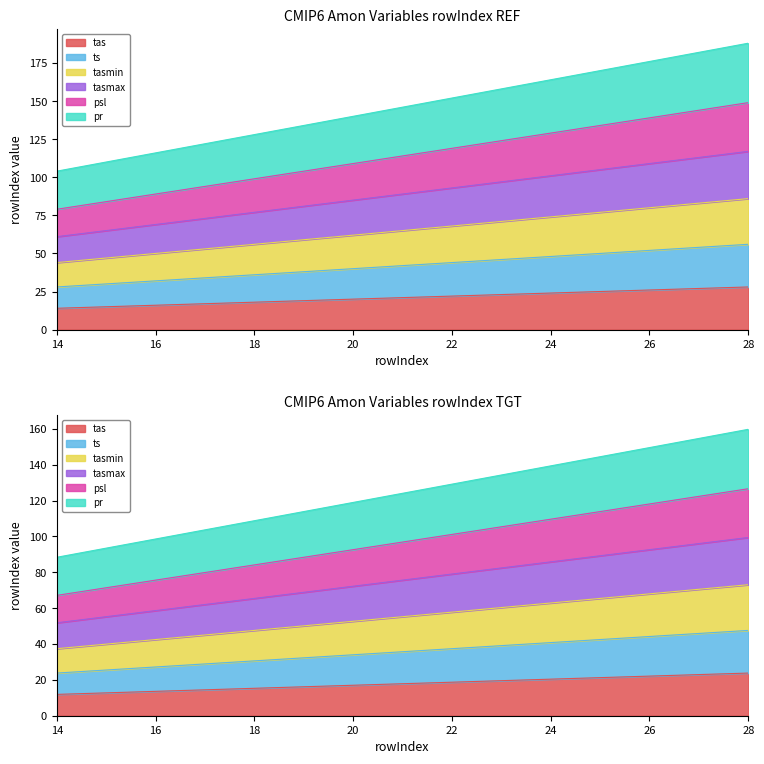

Which series has the largest total across all categories?

pr